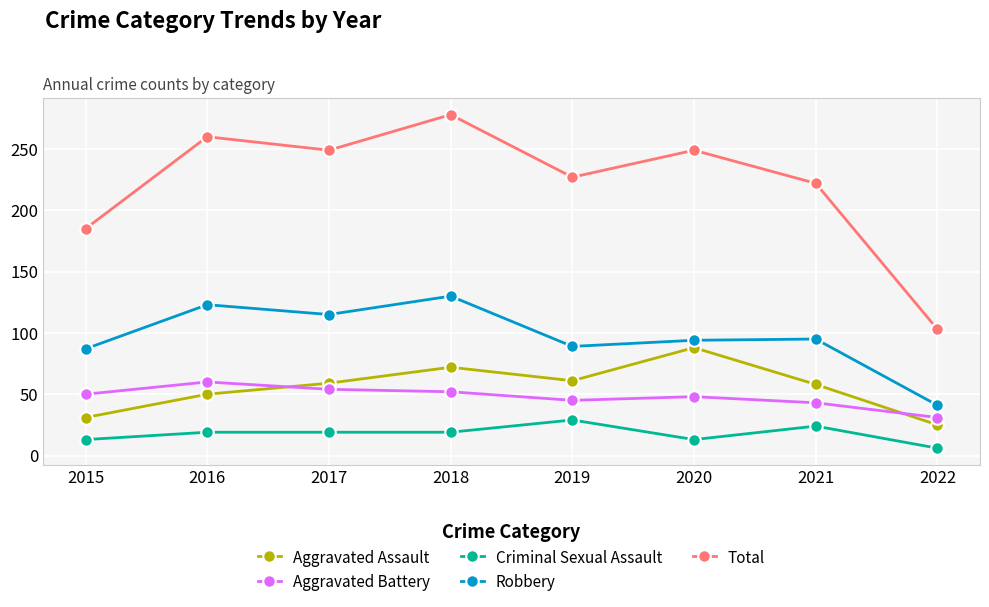

What is the average value of the Robbery series?

97